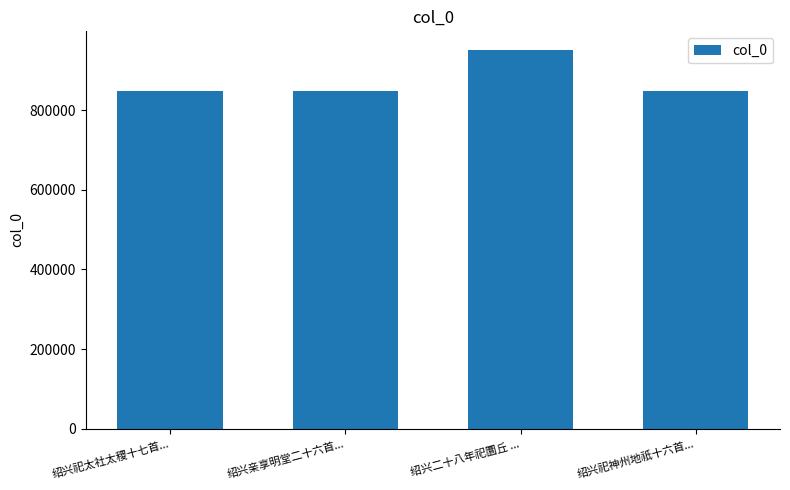

At which category does the chart reach its peak across all series?

绍兴二十八年祀圜丘 ...